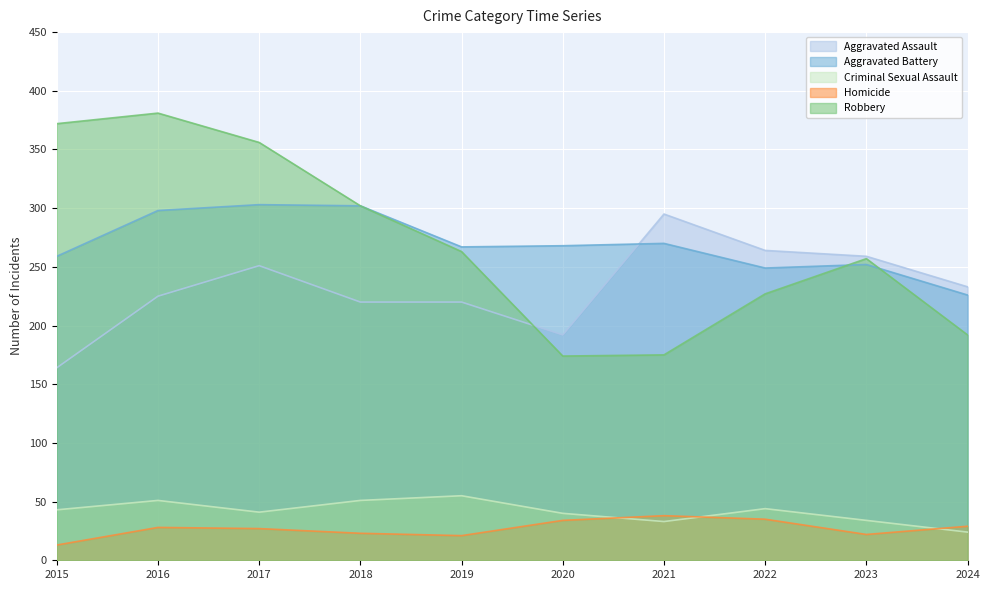

The Robbery series shows 192 at 2024. True or false?

True